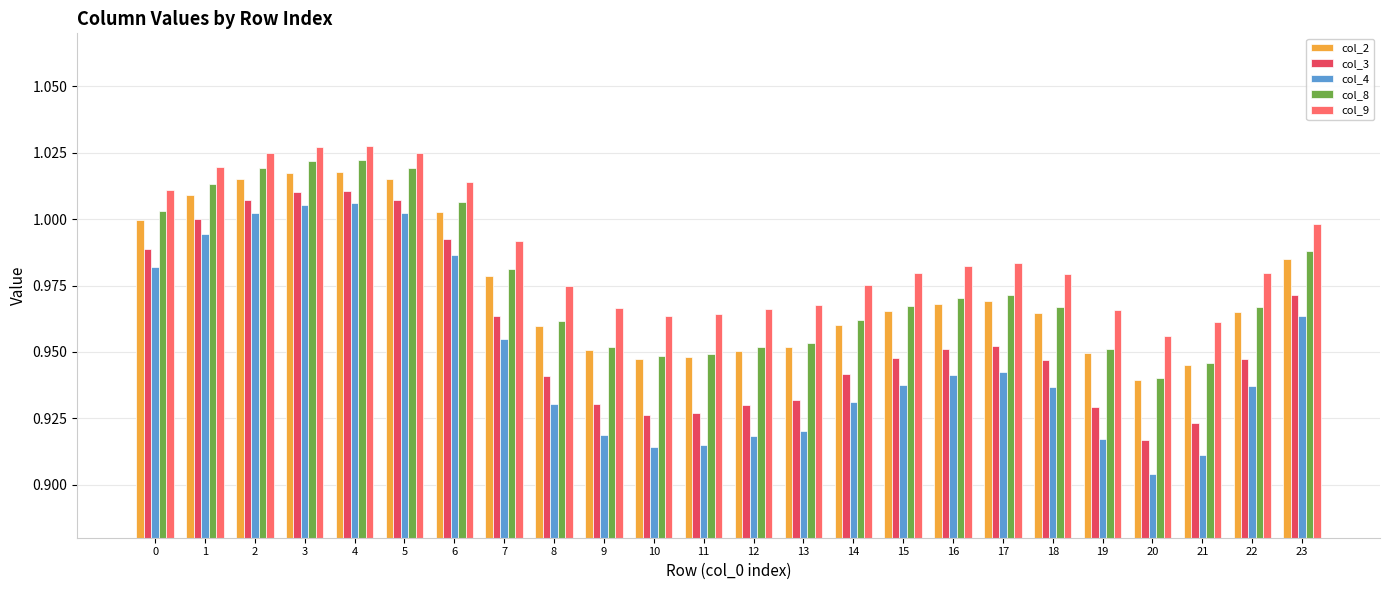

What is the sum of all col_8 values?

23.4